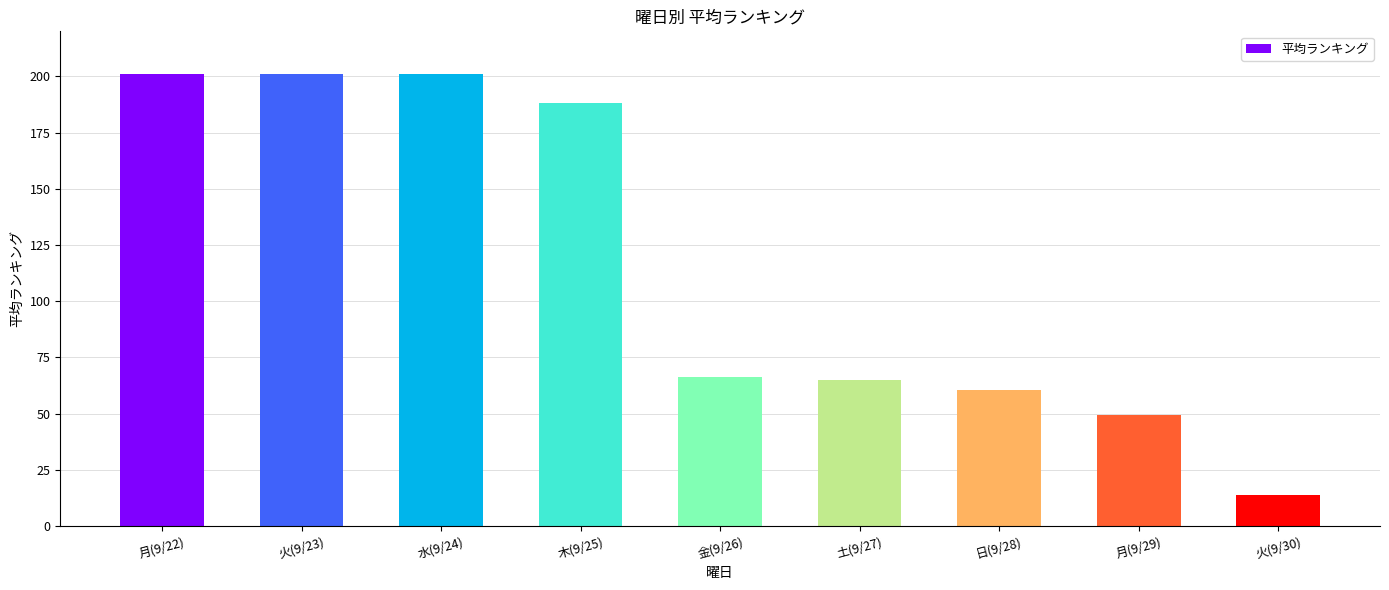

What is the difference between the maximum and second lowest values?

151.4